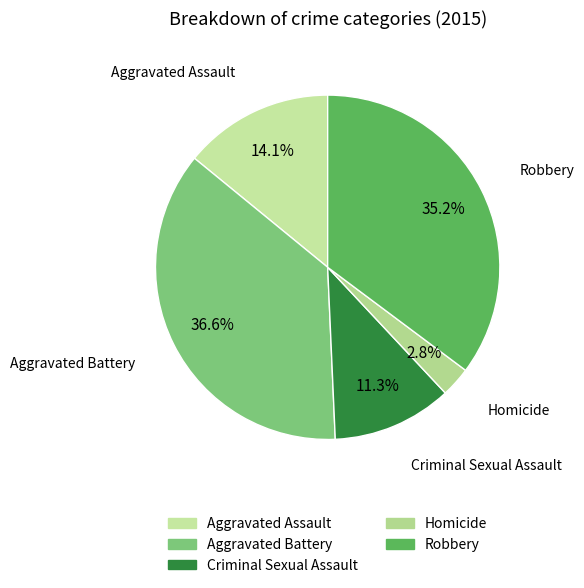

What is the ratio of the value at Aggravated Battery to the value at Aggravated Assault?

2.6